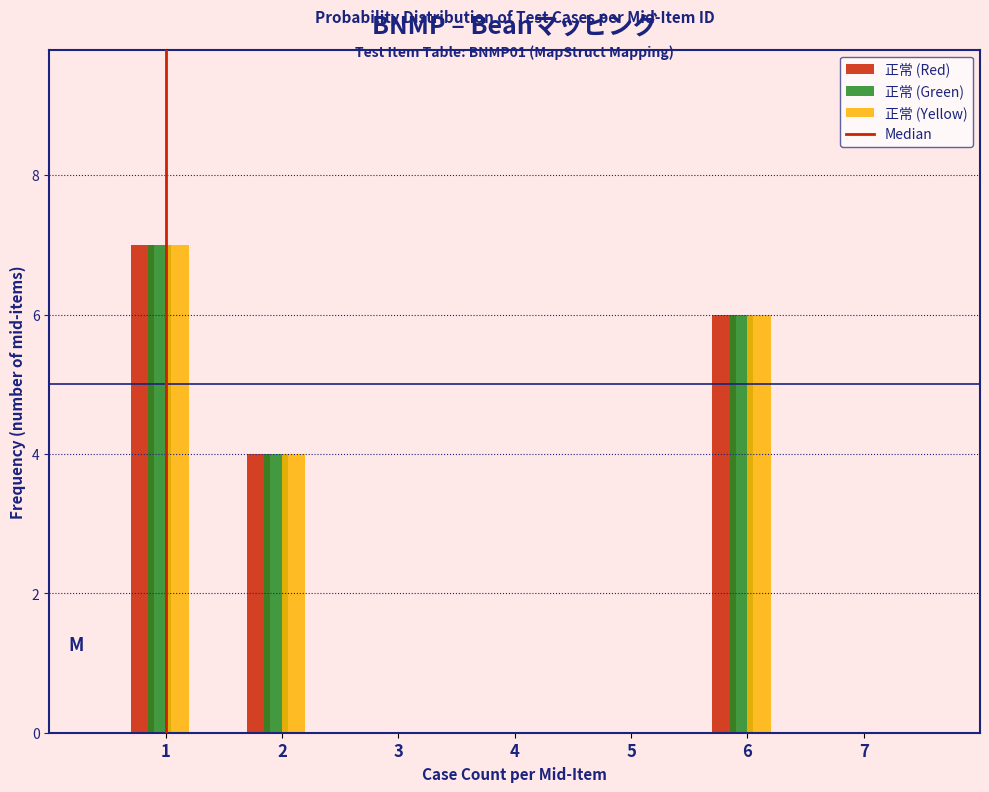

What is the sum of all 正常 (Green) values?

17